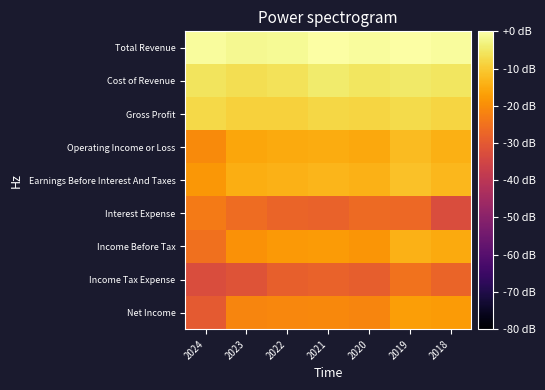

What is the spread (max minus min) of values at 2021?

28.0